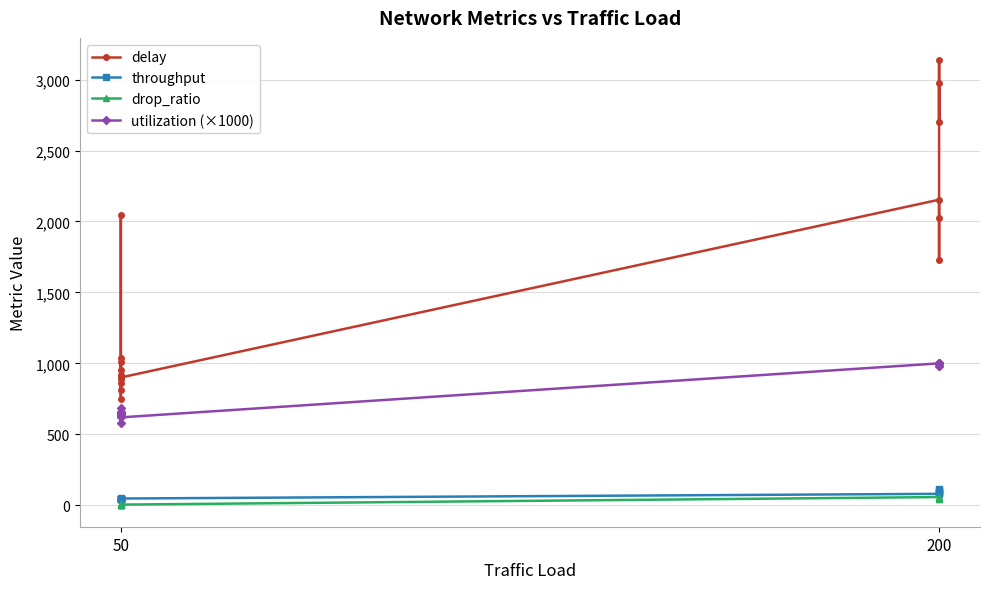

What is the difference between the maximum and minimum values in the drop_ratio series?

53.9